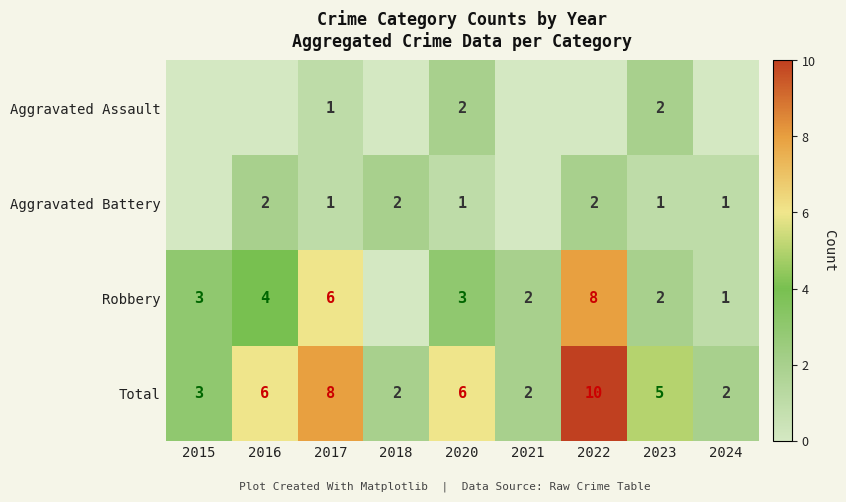

Count the Total values in the range 2 to 6.

7